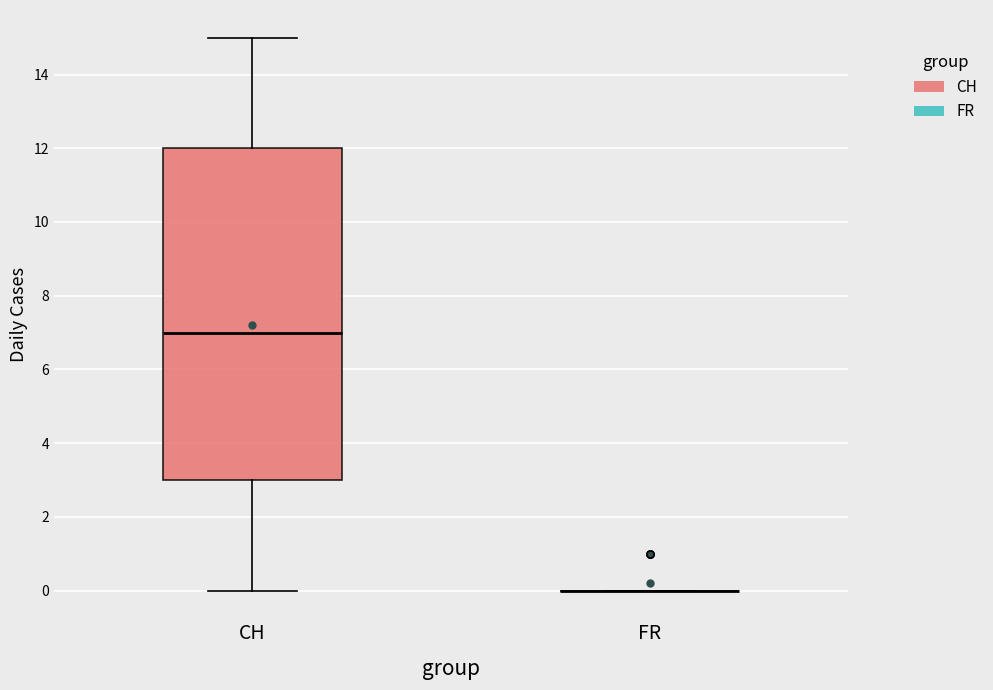

Reading left to right, read every box against the y-axis: the position of its median line, the range the box covers, and the ends of its whiskers. The values are not printed on the chart, so give them approximately, as read against the axis.

CH: median 7, box 3 to 12, whiskers 0 to 15
FR: box collapsed to a line at 0, whiskers 0 to 0